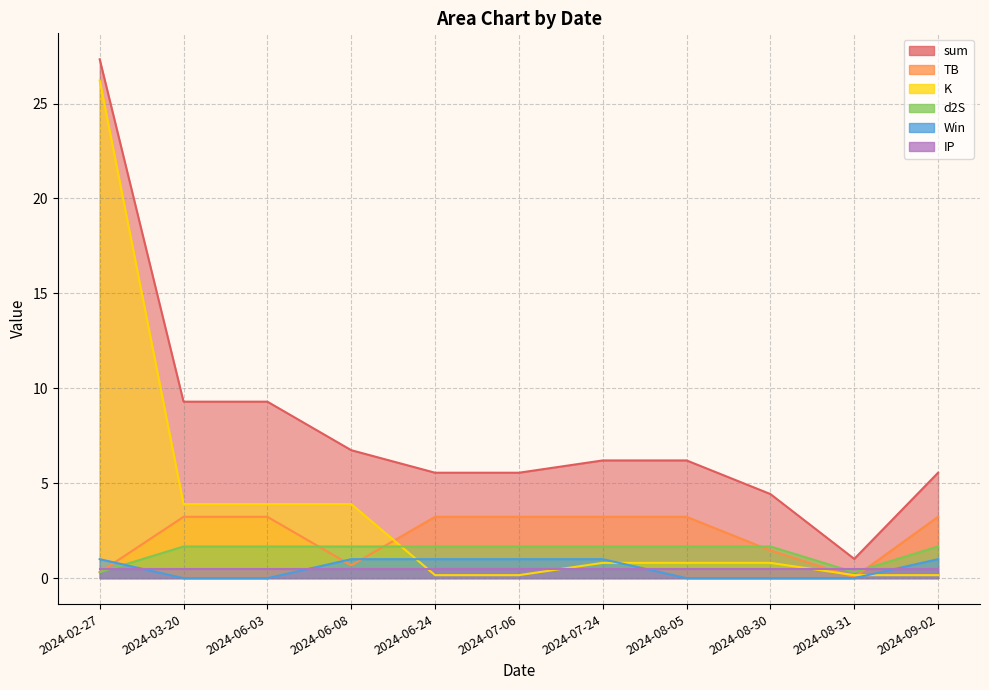

The value of Win at 2024-08-05 is 0.6. True or false?

False